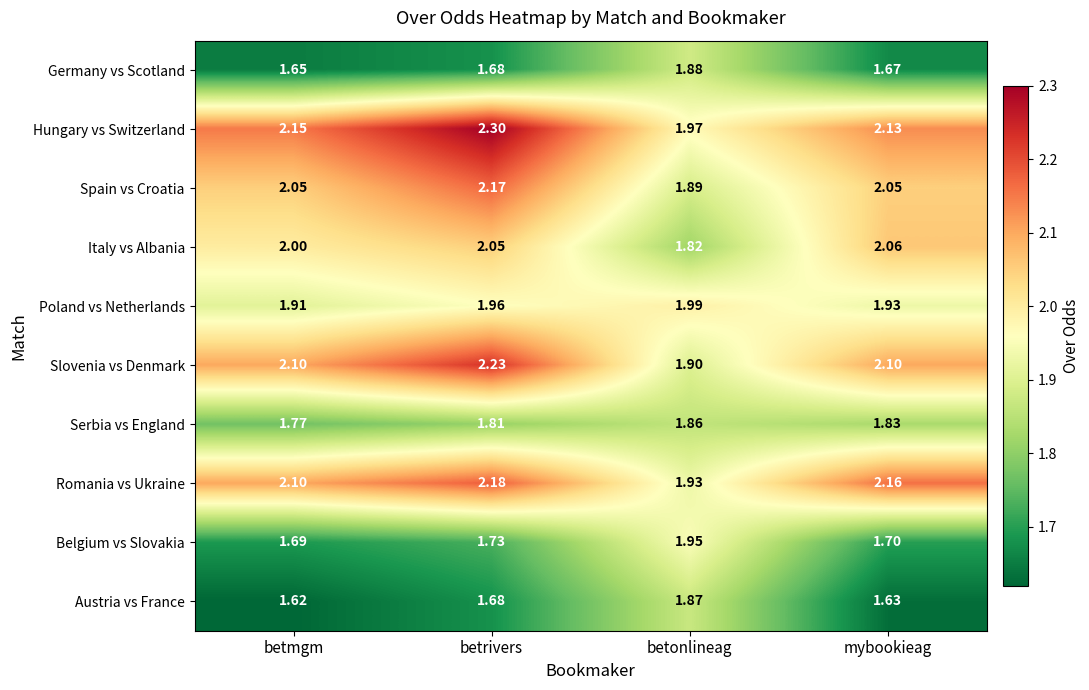

At which label is Poland vs Netherlands closest to 1?

betmgm